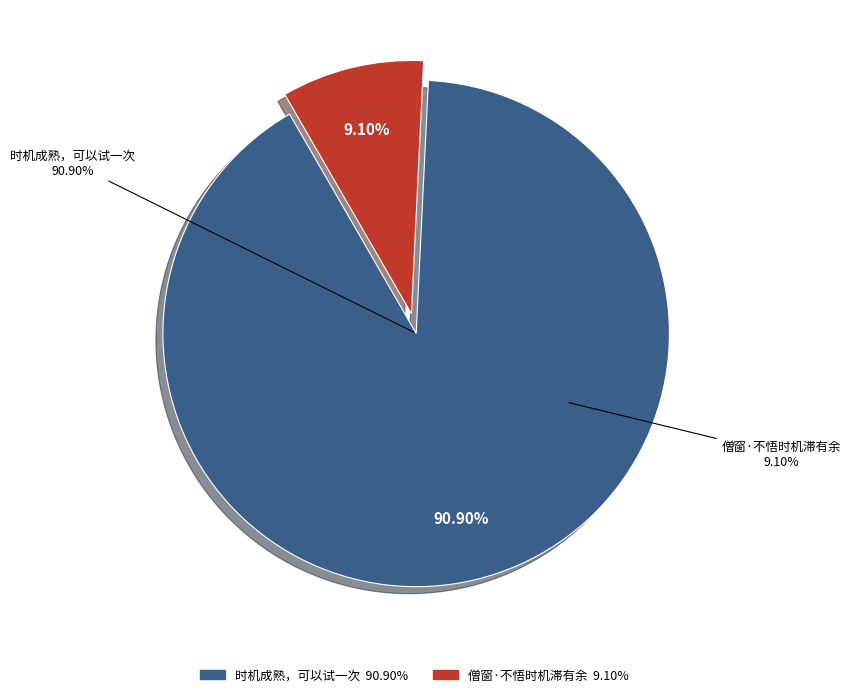

The 僧窗·不悟时机滞有余 slice represents 16% of the pie. True or false?

False